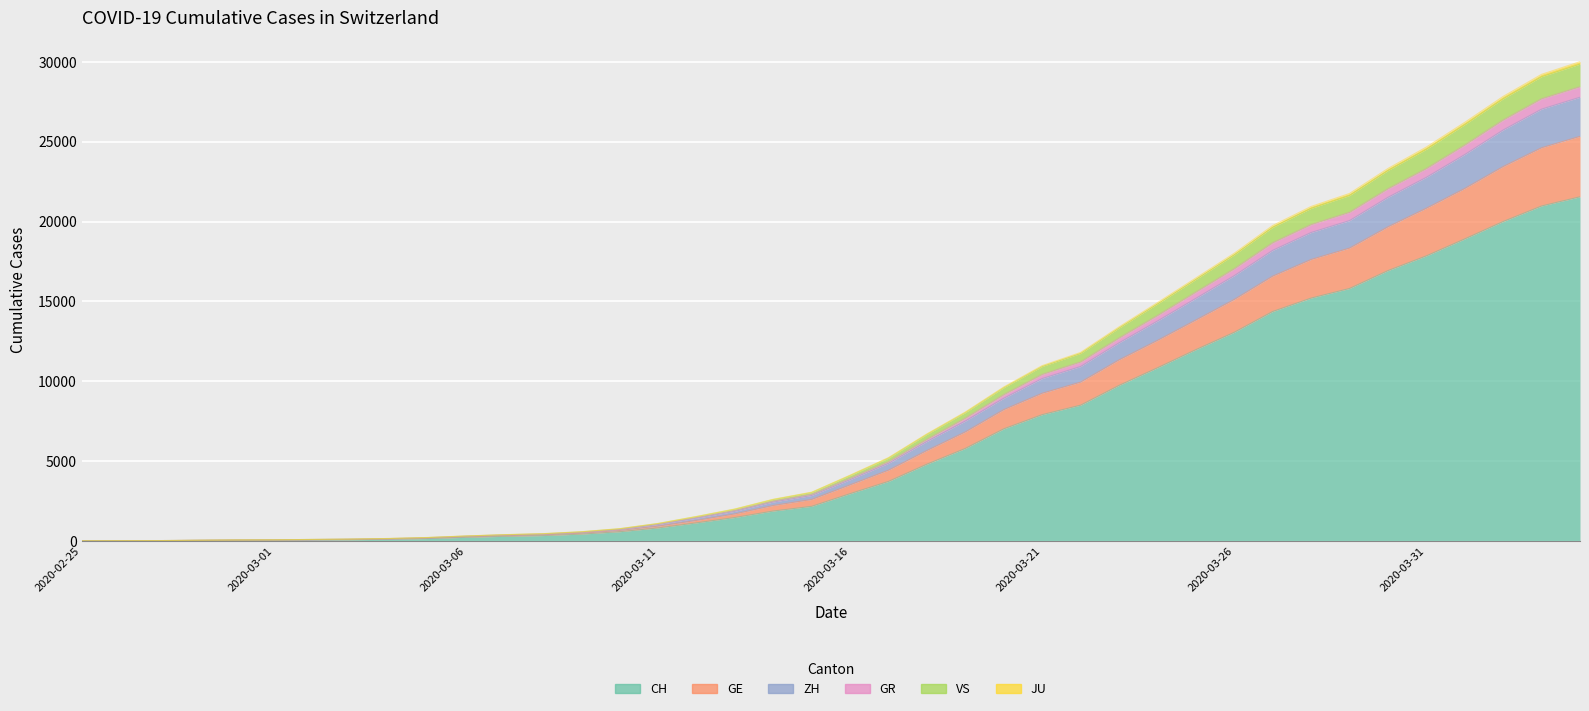

Which category has the lowest value across all series?

2020-02-25